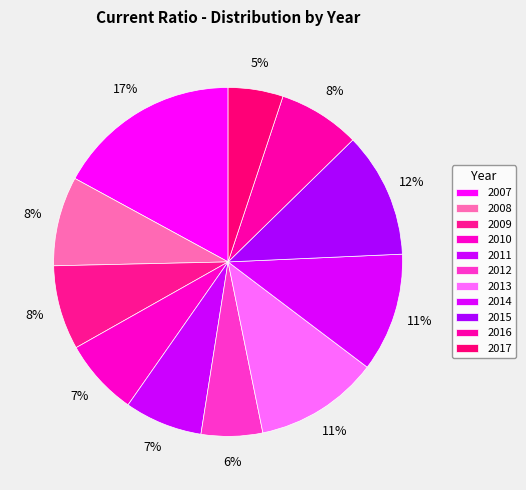

Does 2011 represent more than half of the total?

No